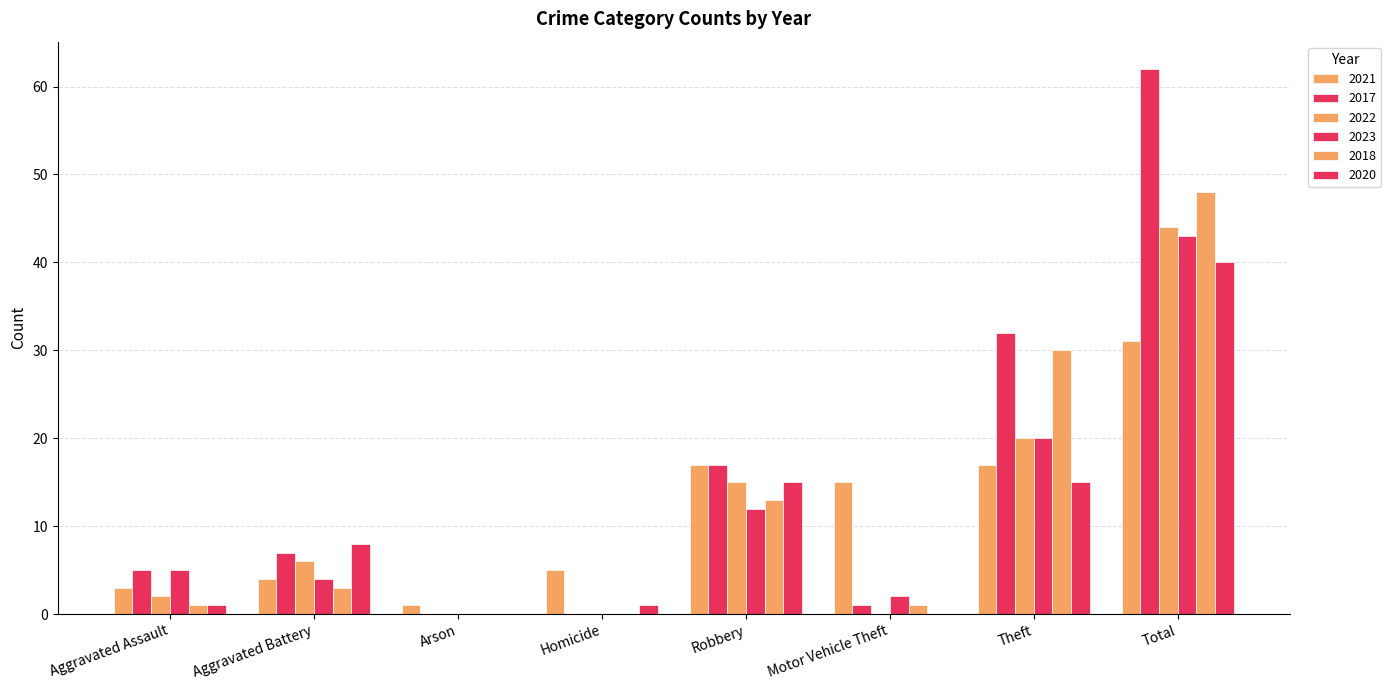

Does the chart contain stacked bars?

No